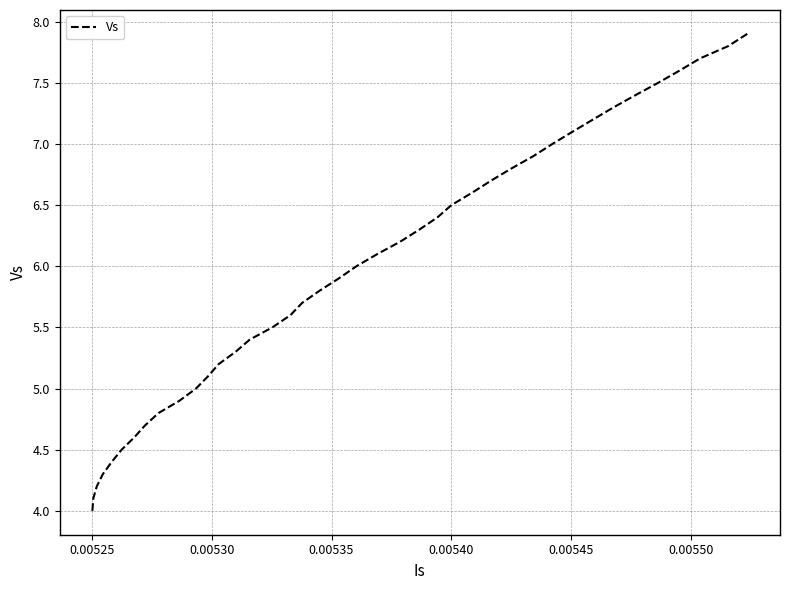

What is the difference between the maximum and minimum values?

3.9